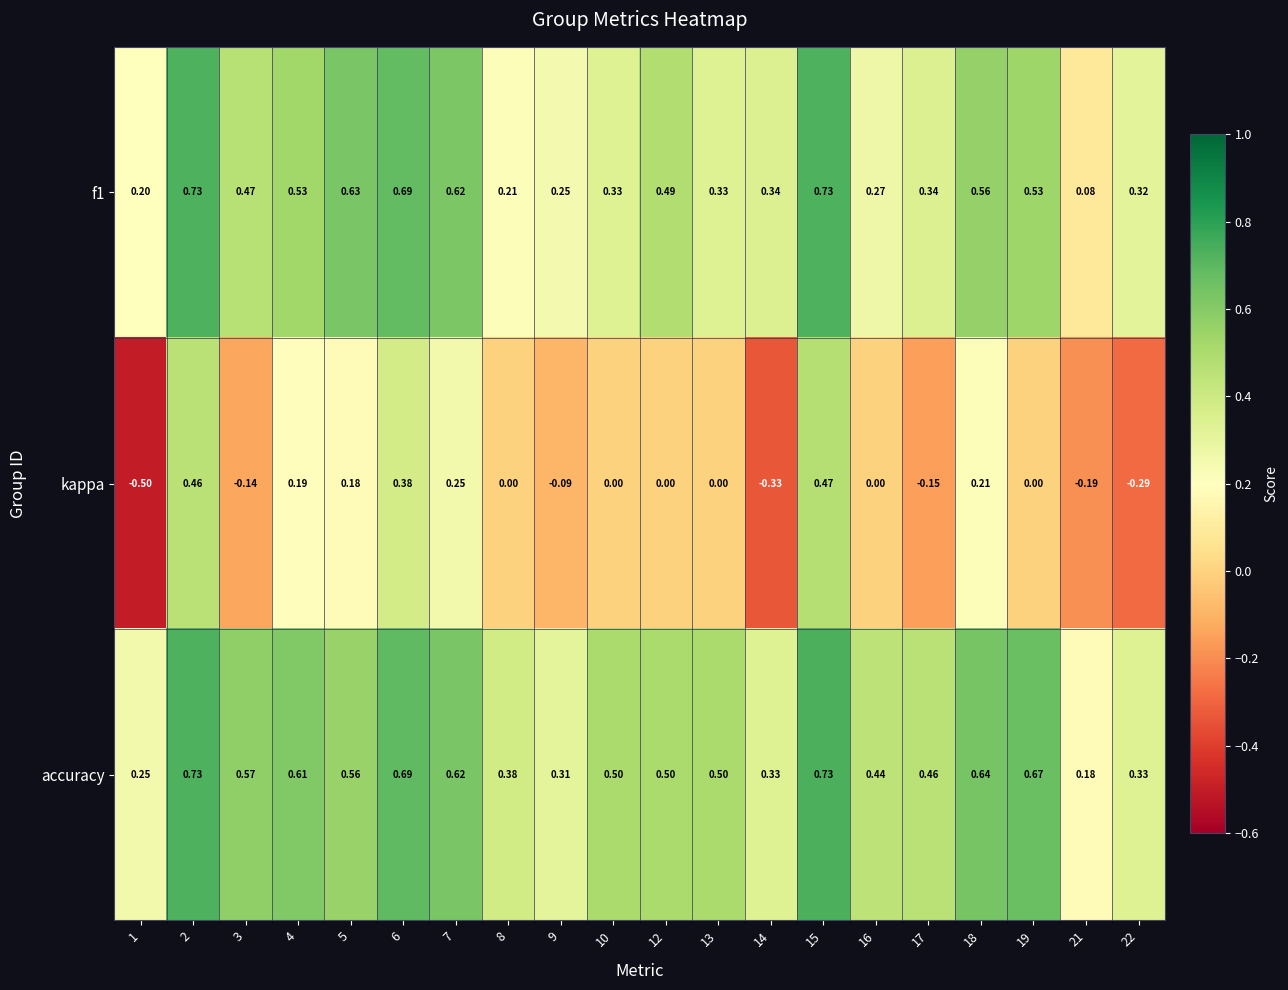

Between 18 and 21, which series saw the biggest shift?

f1